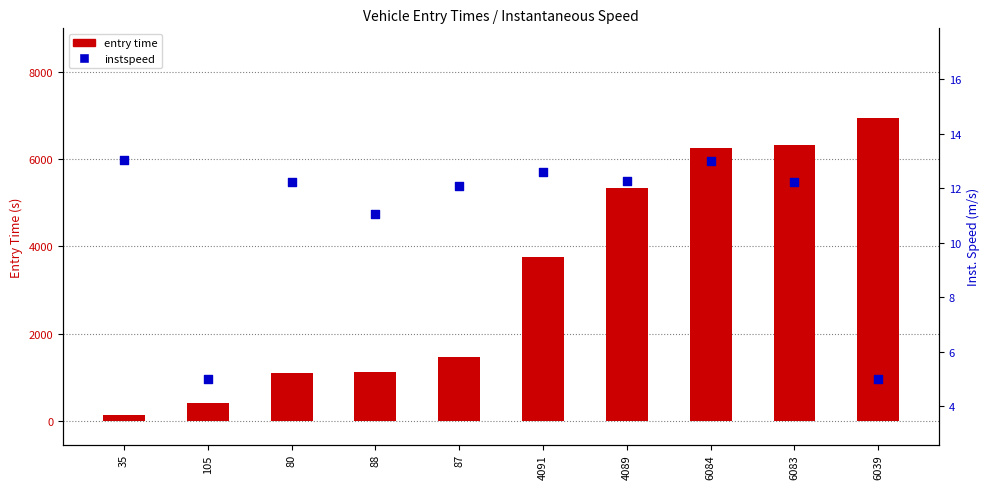

Which series has the widest spread of Y values?

entry time